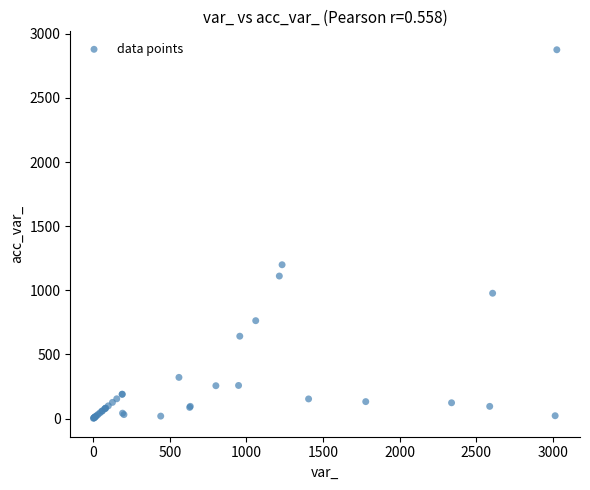

What Y value in the scatter plot is closest to 1438?

1199